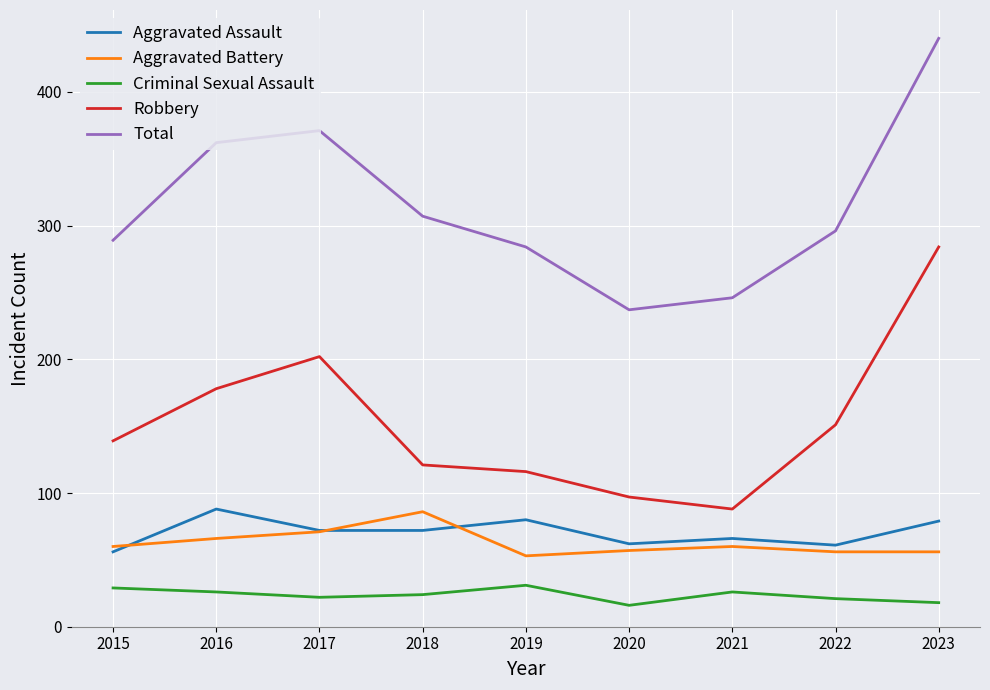

What is the highest value of the Total series?

440